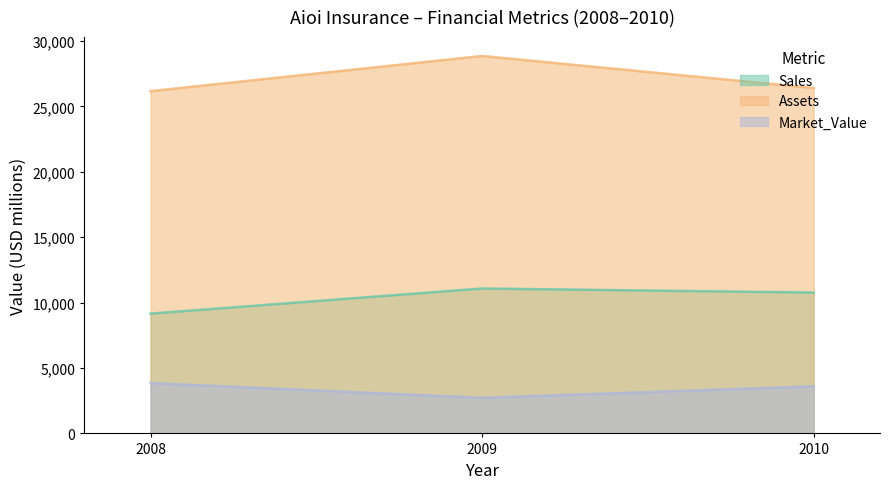

Rank the series by their average value, from lowest to highest.

Market_Value, Sales, Assets